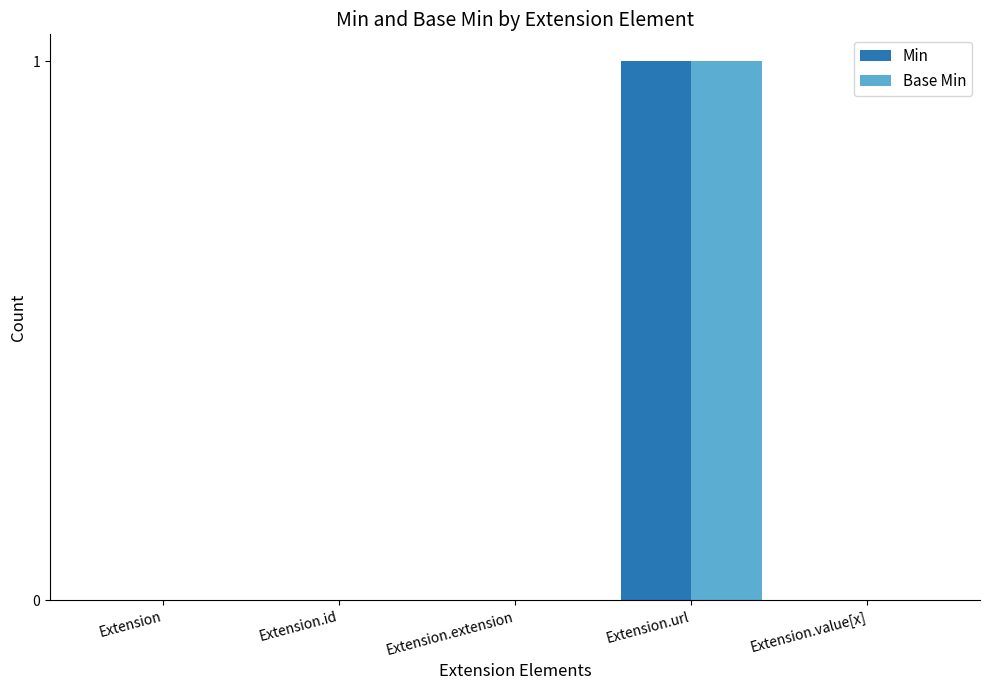

Reading left to right, extract all data points from this chart.

Min: 0	0	0	1	0
Base Min: 0	0	0	1	0